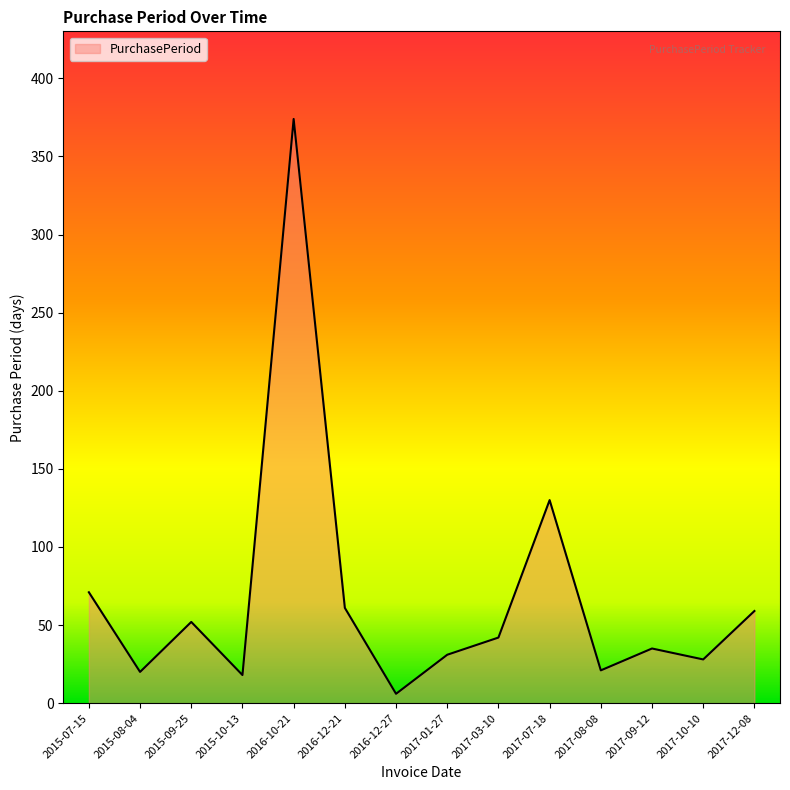

What is the approximate value at 2016-12-21?

61